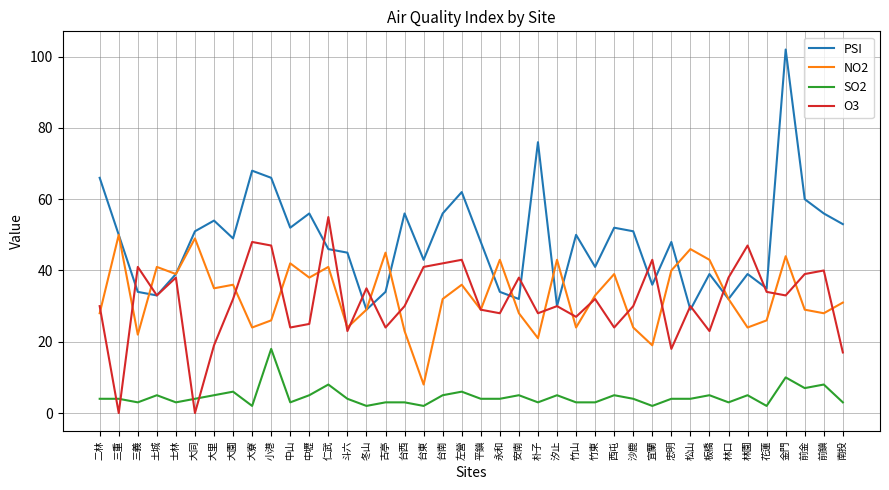

What position from the right is 大園?

33